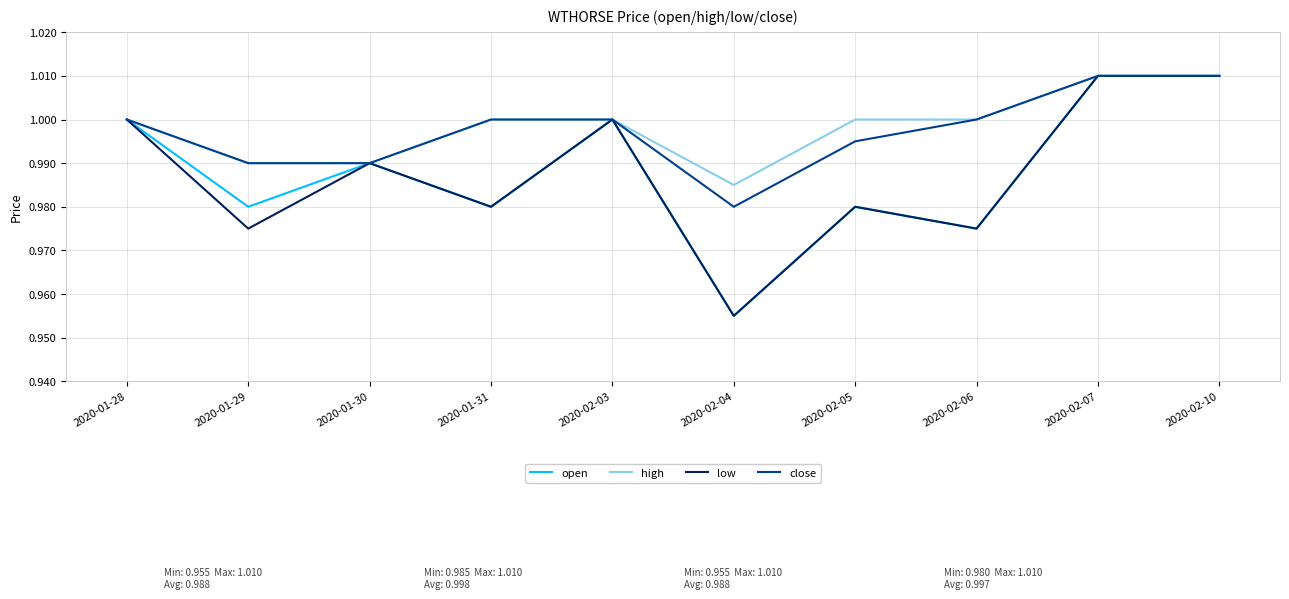

Which category has the lowest value across all series?

2020-02-04